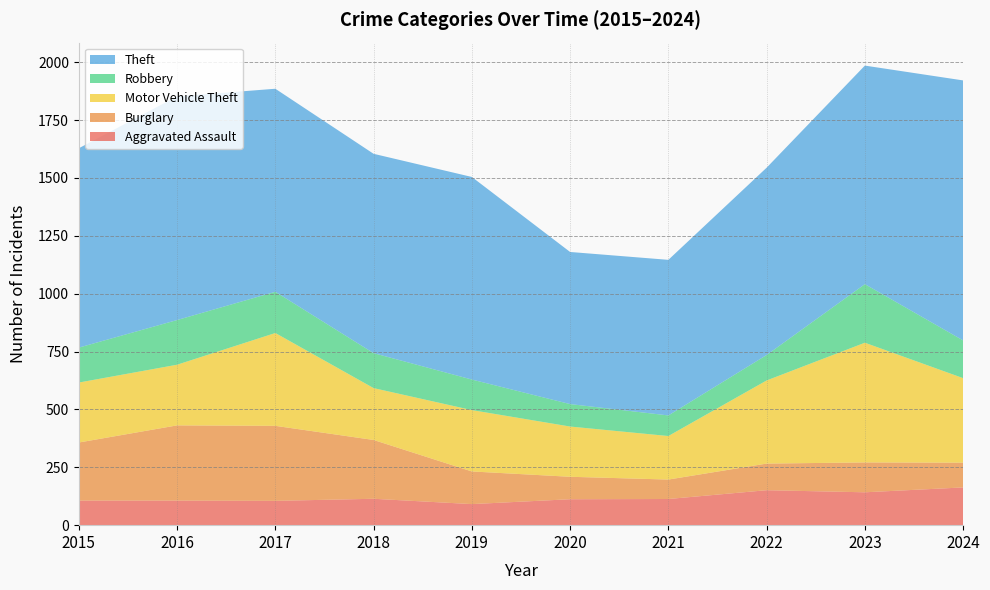

Reading left to right, extract all data points from this chart.

Aggravated Assault: 106	106	105	114	91	112	113	151	142	163
Burglary: 251	325	324	254	141	97	84	115	129	107
Motor Vehicle Theft: 259	262	401	224	265	217	188	359	517	365
Robbery: 151	193	178	151	132	97	89	110	253	163
Theft: 861	966	877	861	875	657	672	809	944	1123